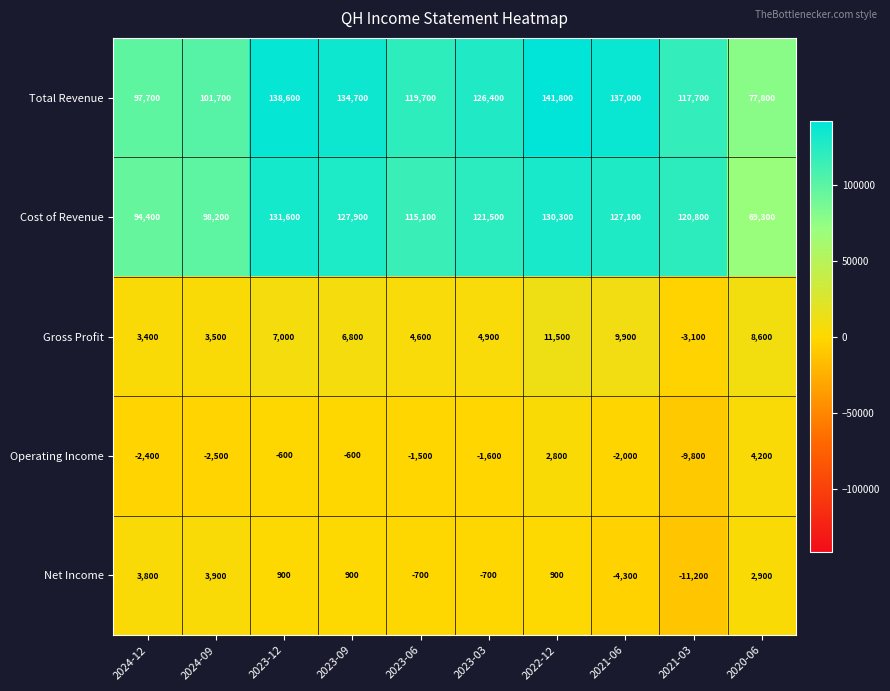

What is the total value across all series at 2024-12?

196900